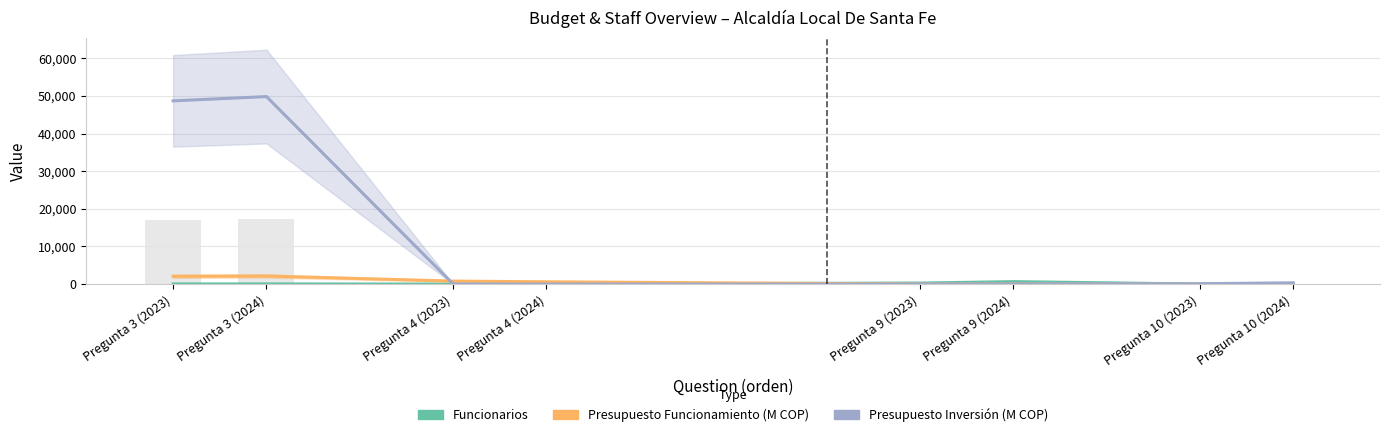

At how many categories does at least one series exceed 25274?

2